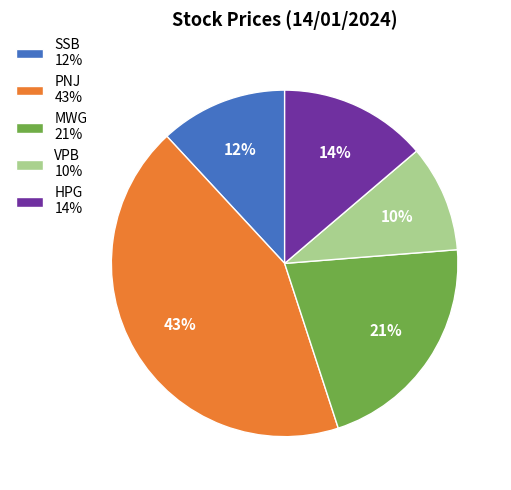

Do SSB 12% and PNJ 43% together represent more than half of the pie?

Yes